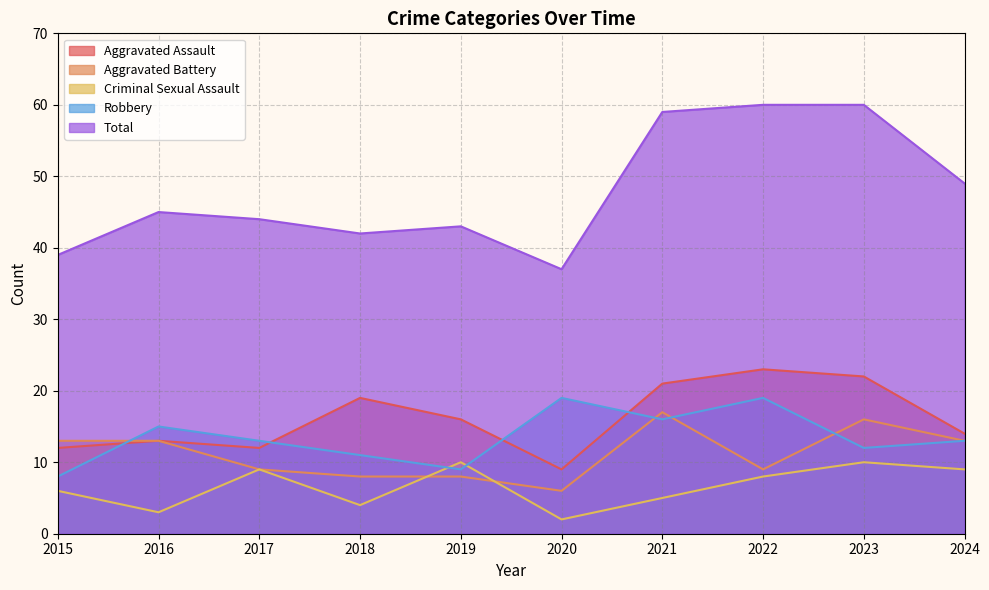

Reading left to right, extract all data points from this chart.

Aggravated Assault: 12	13	12	19	16	9	21	23	22	14
Aggravated Battery: 13	13	9	8	8	6	17	9	16	13
Criminal Sexual Assault: 6	3	9	4	10	2	5	8	10	9
Robbery: 8	15	13	11	9	19	16	19	12	13
Total: 39	45	44	42	43	37	59	60	60	49